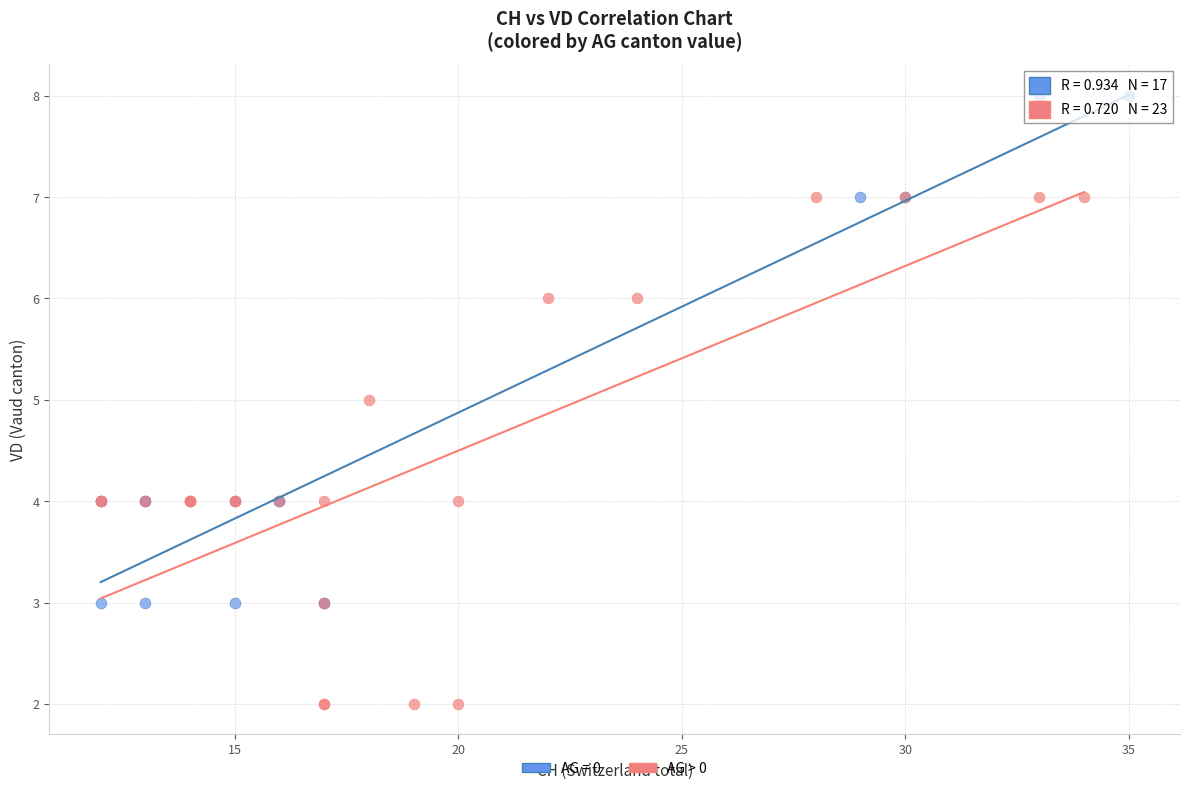

Which series contains the highest Y value?

AG = 0